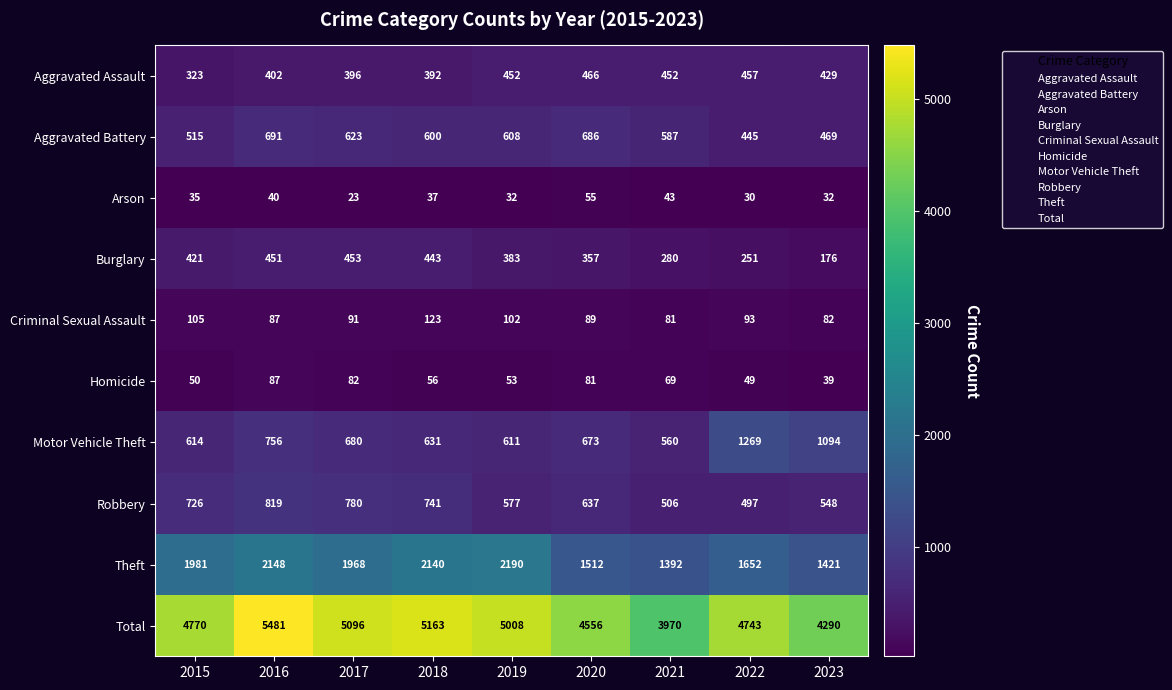

Which series has the widest spread of values?

Total